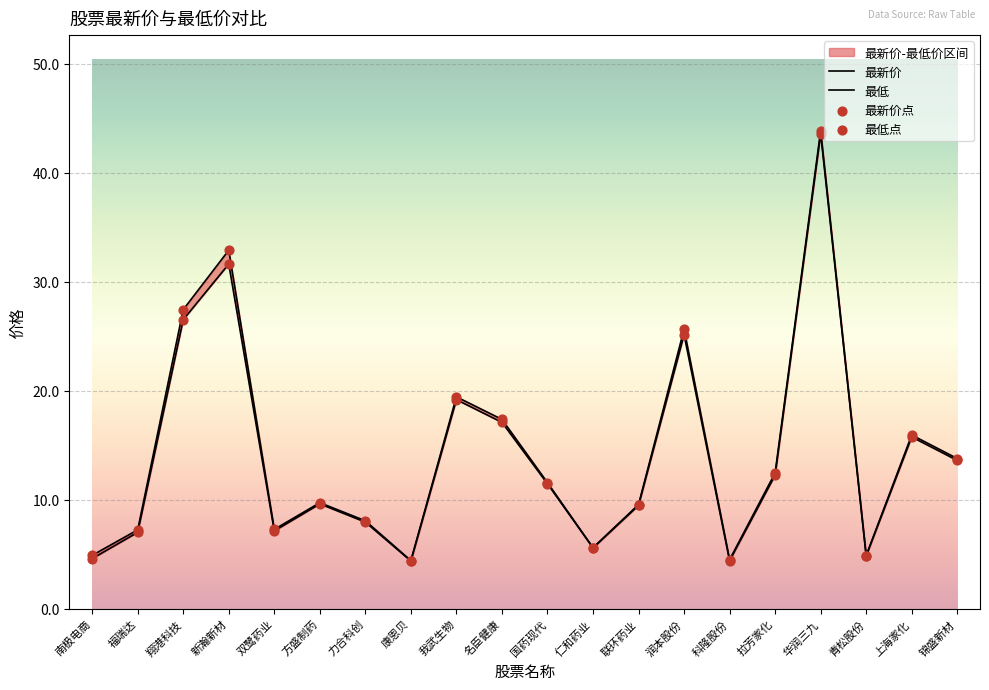

What is the total value across all series at 润本股份?

50.8